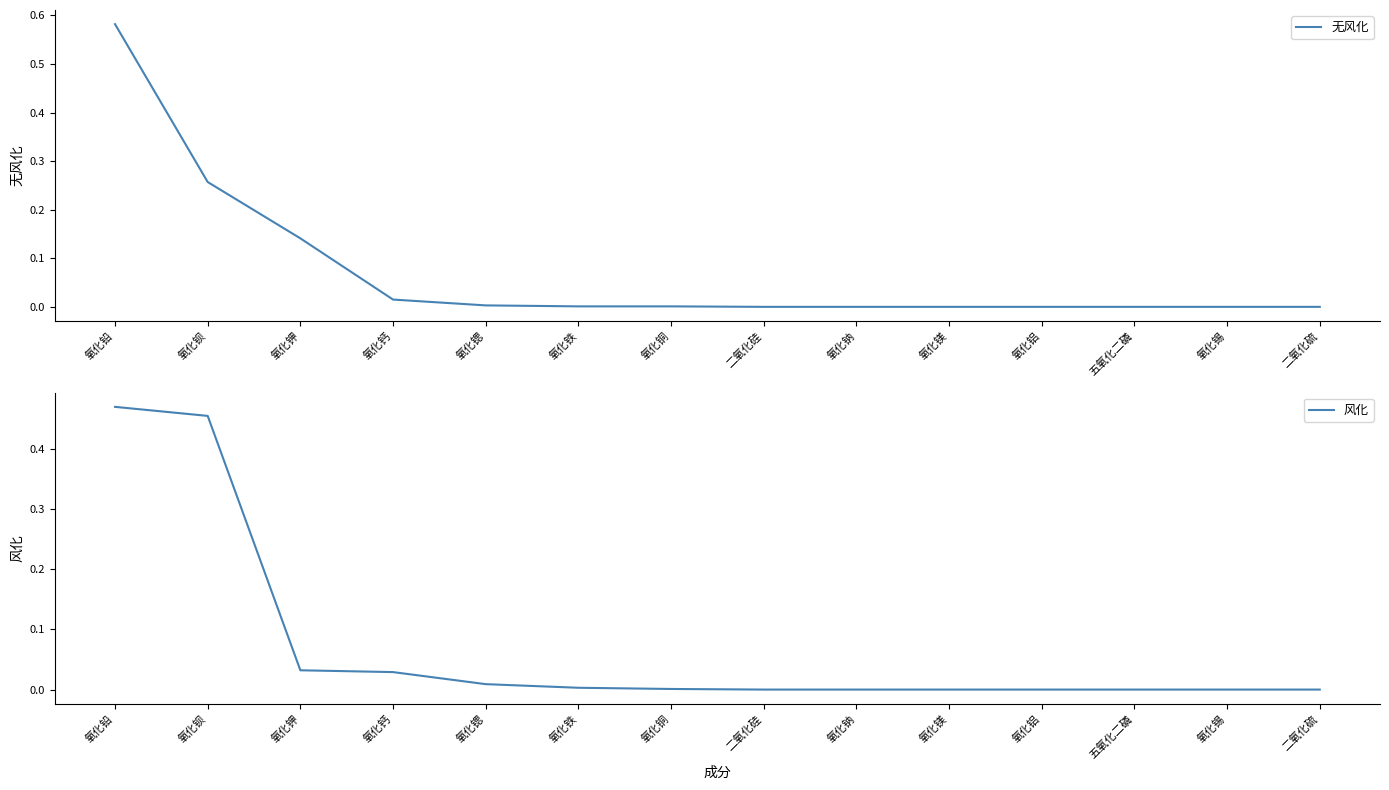

Which series has the largest range (max minus min)?

无风化